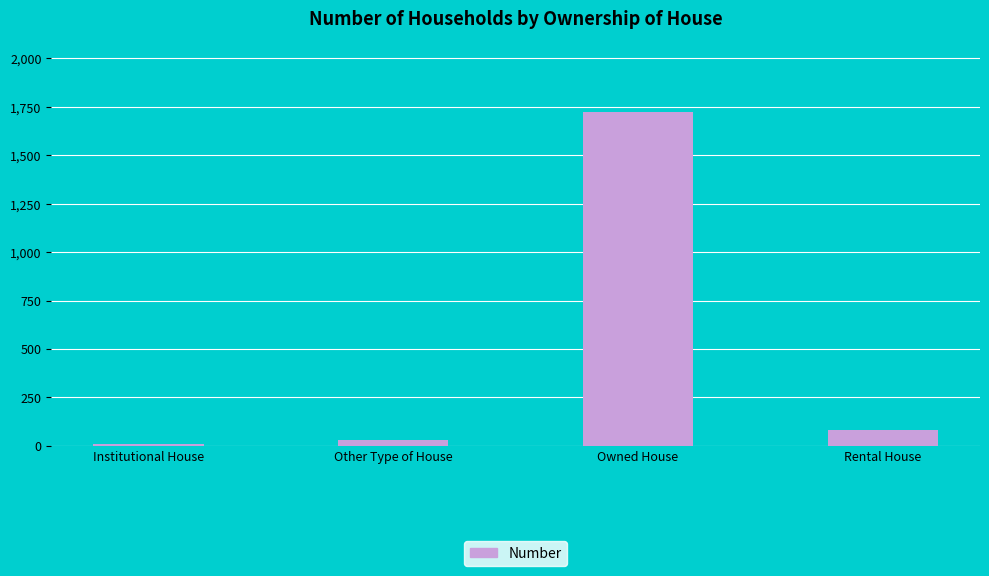

Reading left to right, transcribe all the data shown in this chart.

Institutional House=12	Other Type of House=29	Owned House=1723	Rental House=82